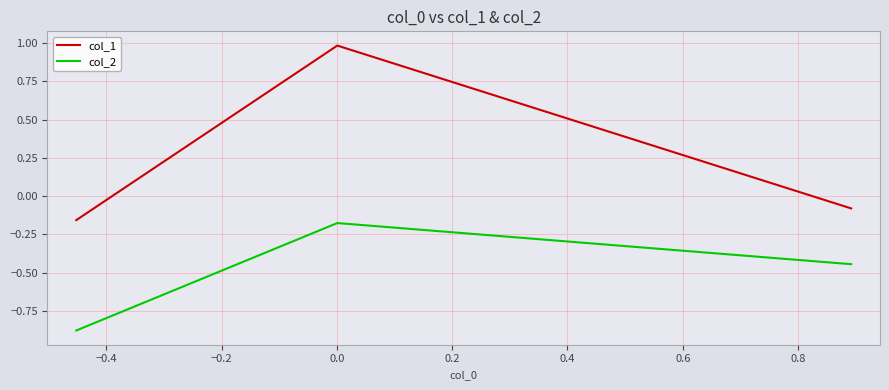

List the series in order of their peak value, lowest first.

col_2, col_1